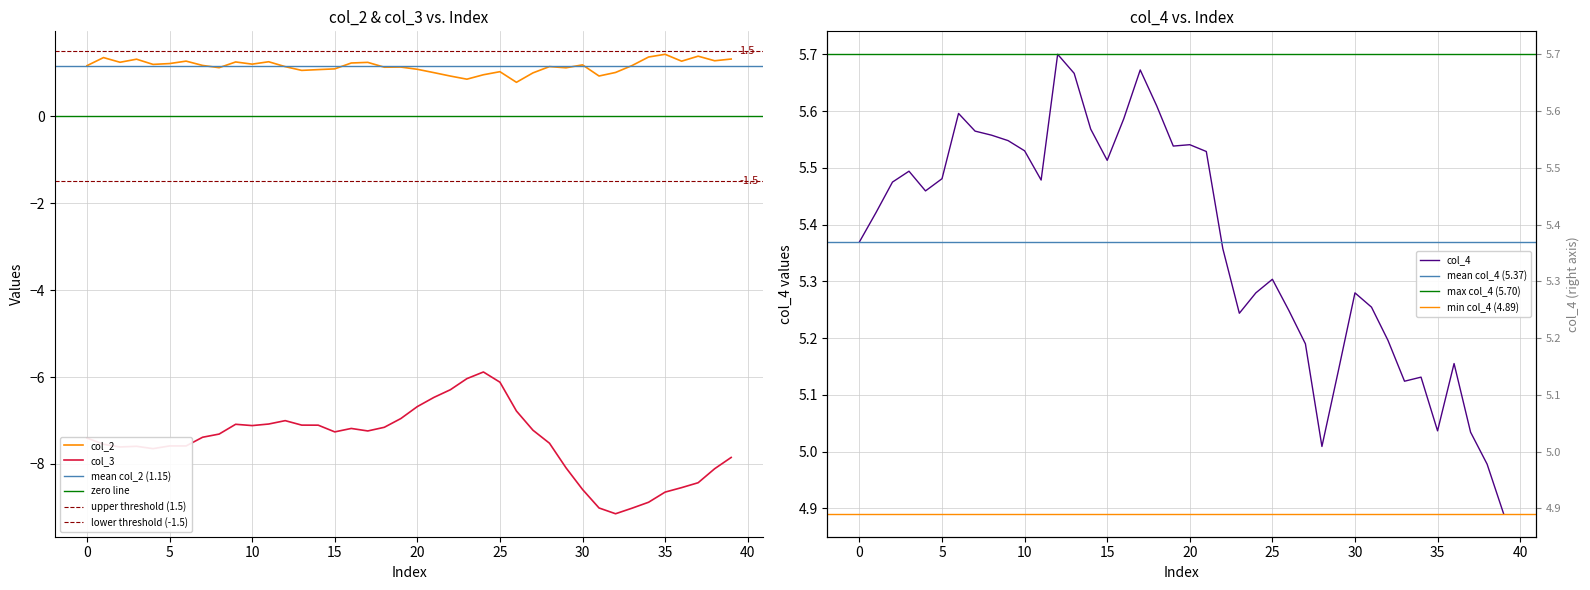

How many series are shown in this chart?

3